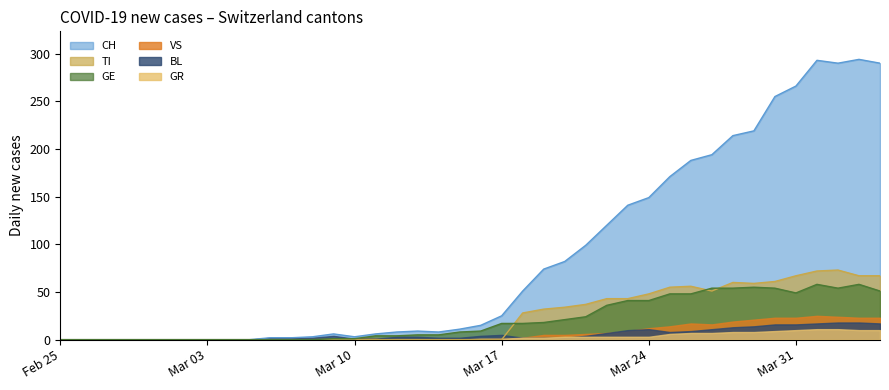

What is the difference between the maximum and minimum values in the TI series?

73